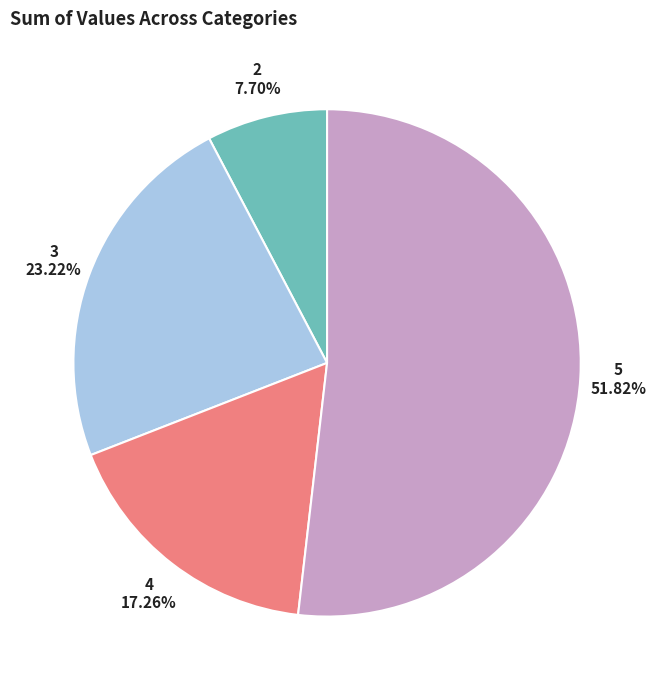

To the nearest percent, what portion does 5 represent?

52%